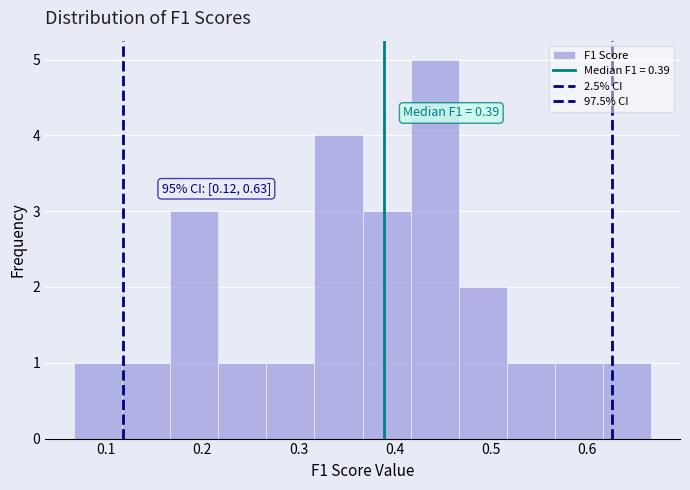

Which range on the x-axis has the tallest bar?

0.42 to 0.47